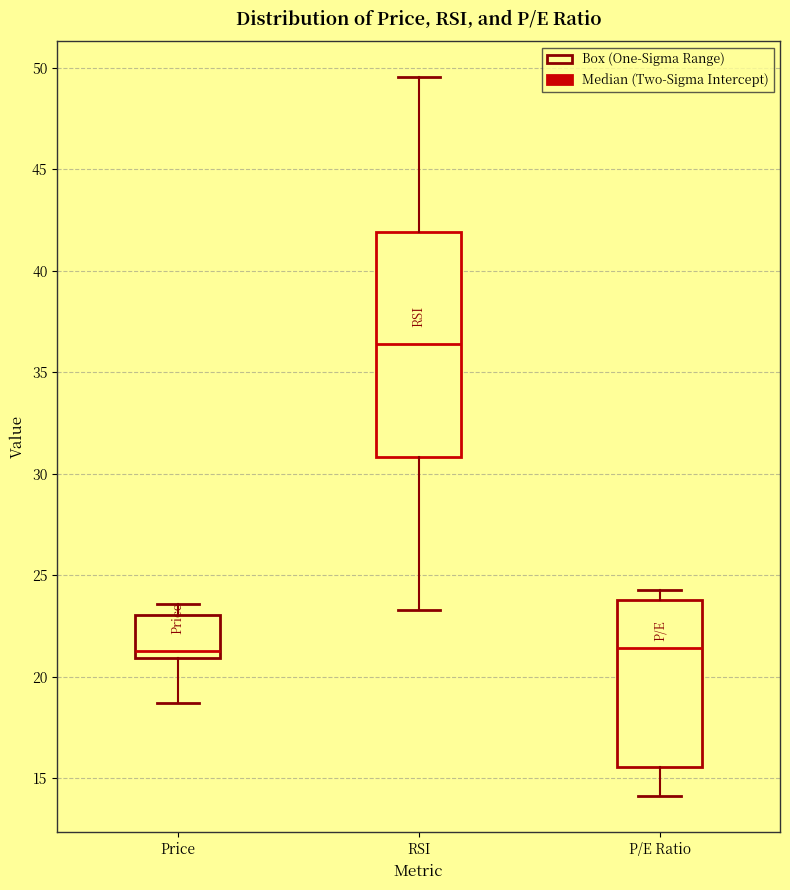

Comparing the boxes themselves (not the whiskers), which one is the tallest?

RSI